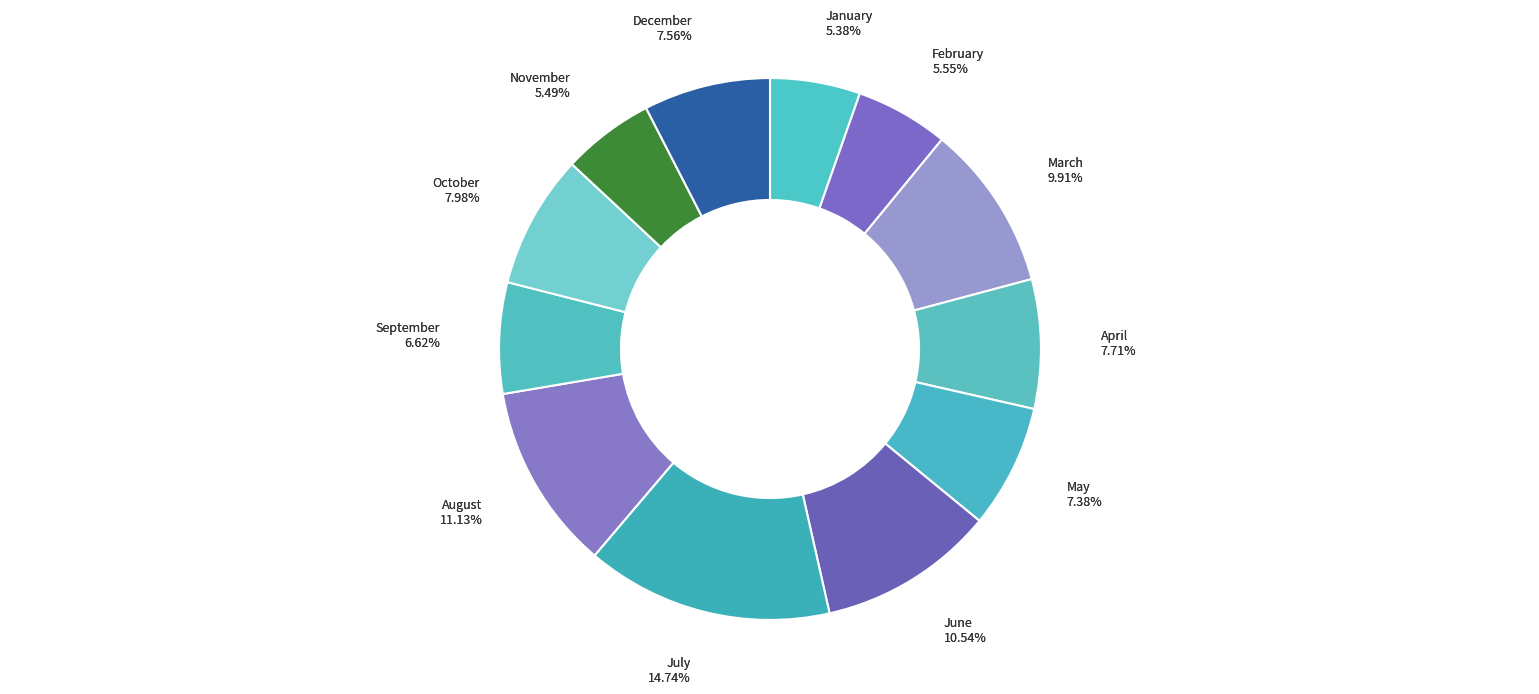

Rank the categories by value from highest to lowest.

July, August, June, March, October, April, December, May, September, February, November, January